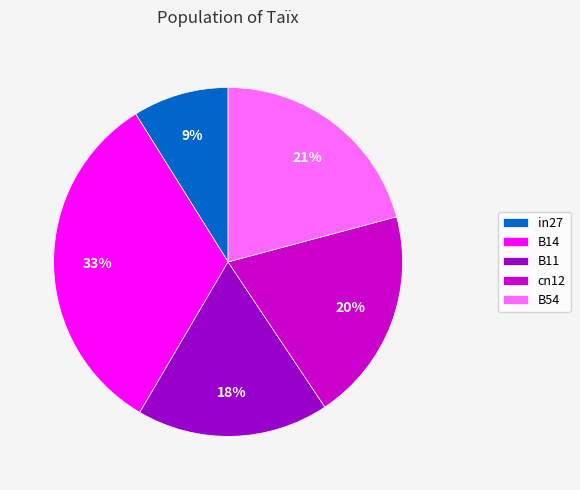

Rank the categories by value from highest to lowest.

B14, B54, cn12, B11, in27